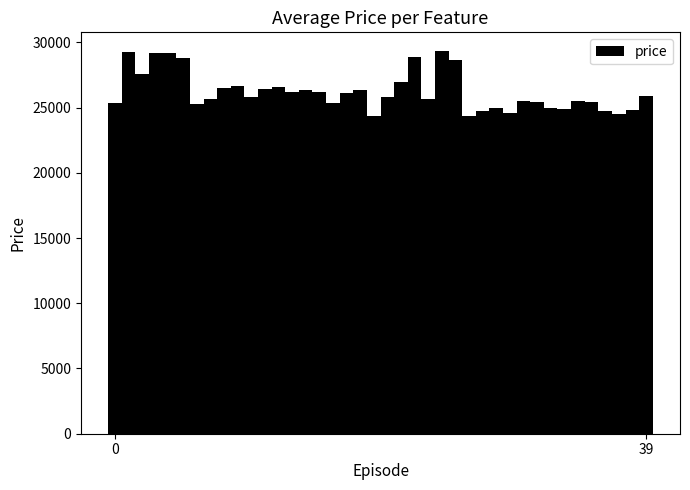

How many bars are there in total?

40